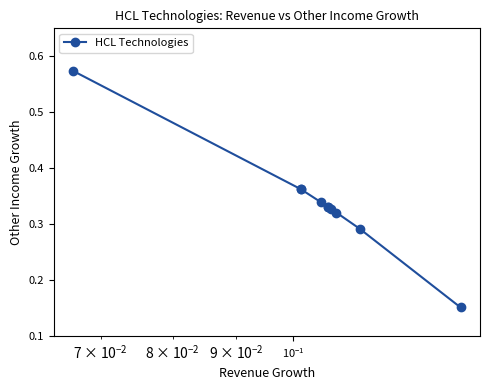

What is the sum of all values?

3.4